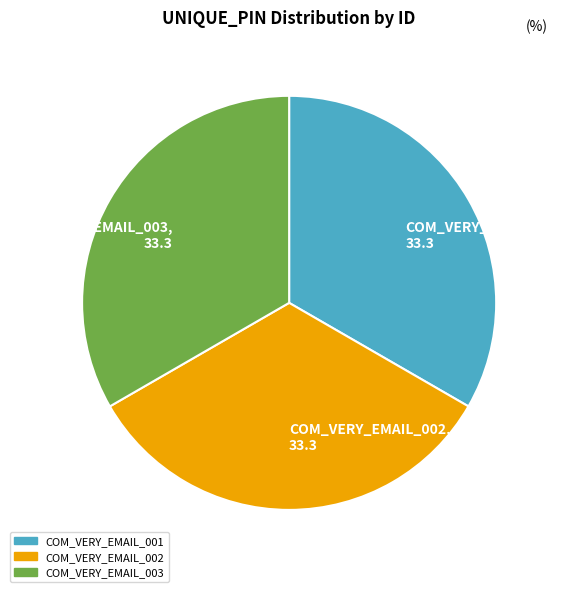

Does any single category account for the majority?

No